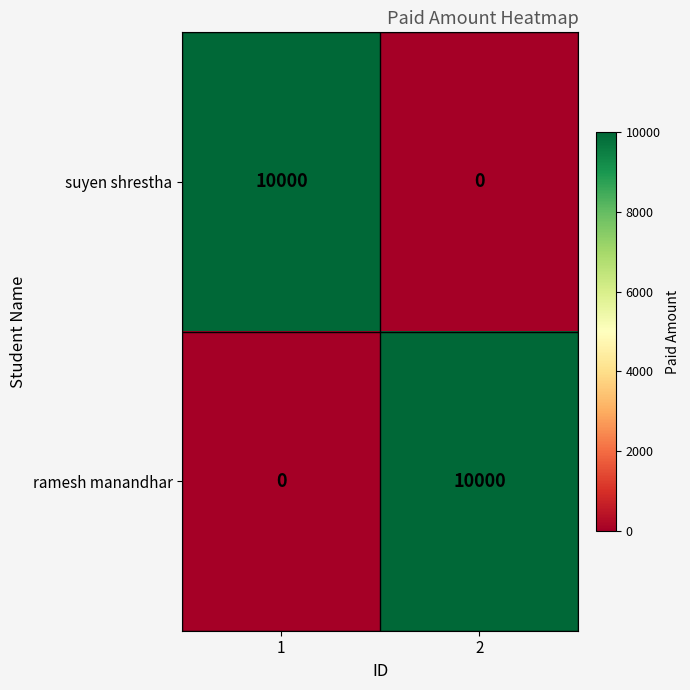

What is the highest value of the ramesh manandhar series?

10000